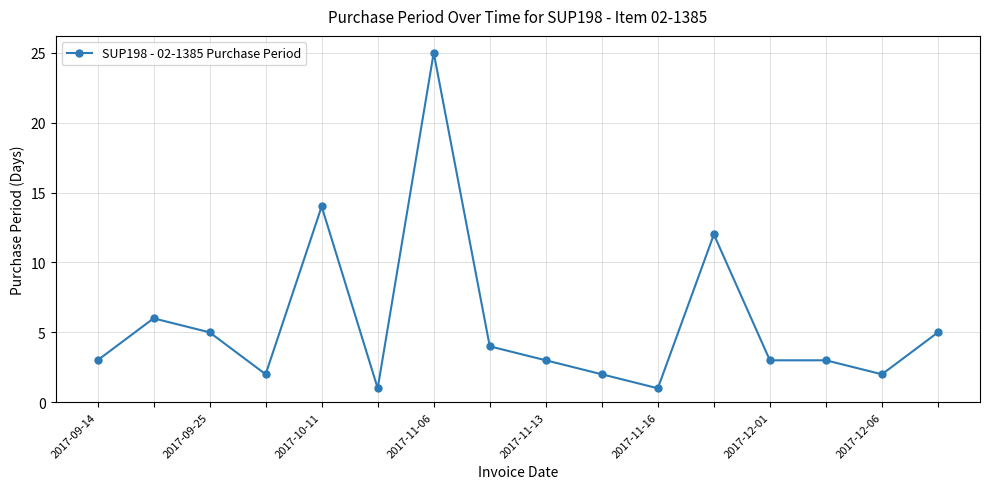

What is the value of the 10th point from the left?

2